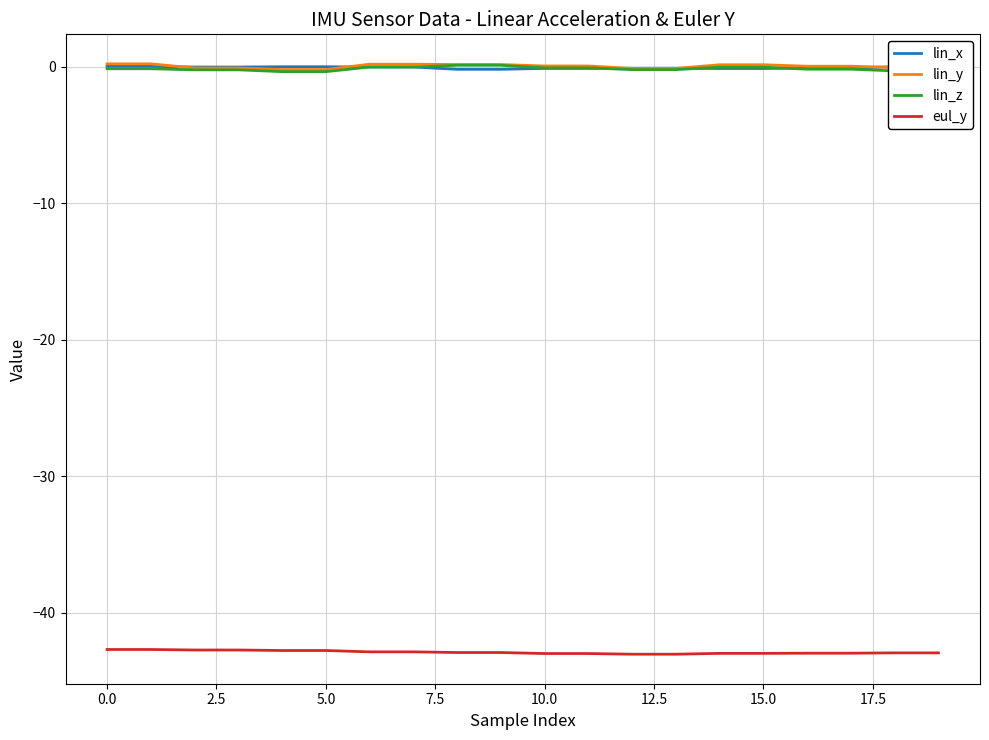

Is this an area chart (filled region under the line)?

No